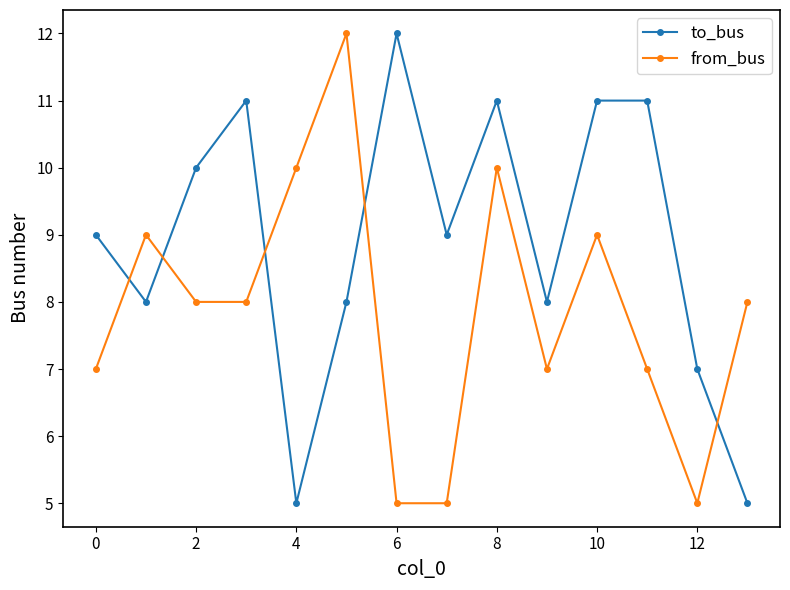

Count the number of data series in this chart.

2